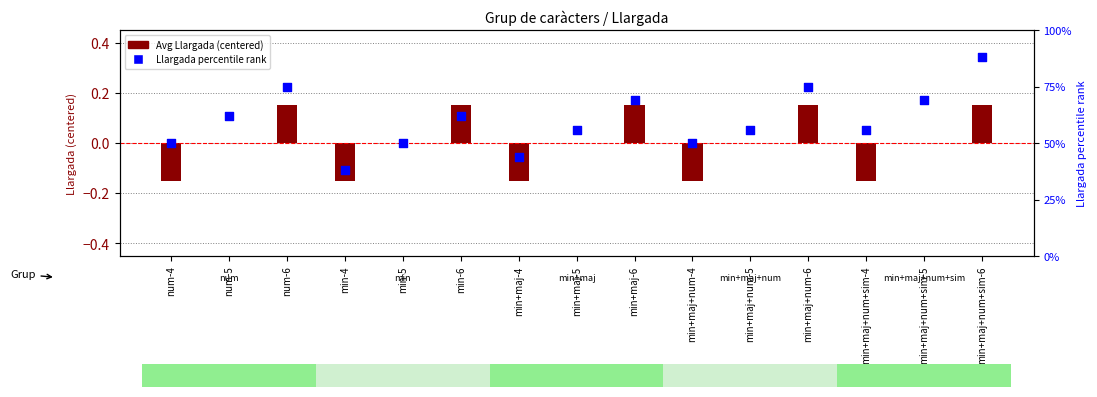

Which series contains the lowest Y value?

Avg Llargada (centered)